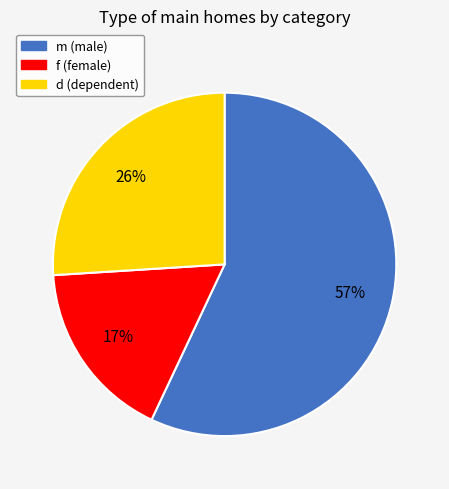

Rank the categories by value from highest to lowest.

m, d, f